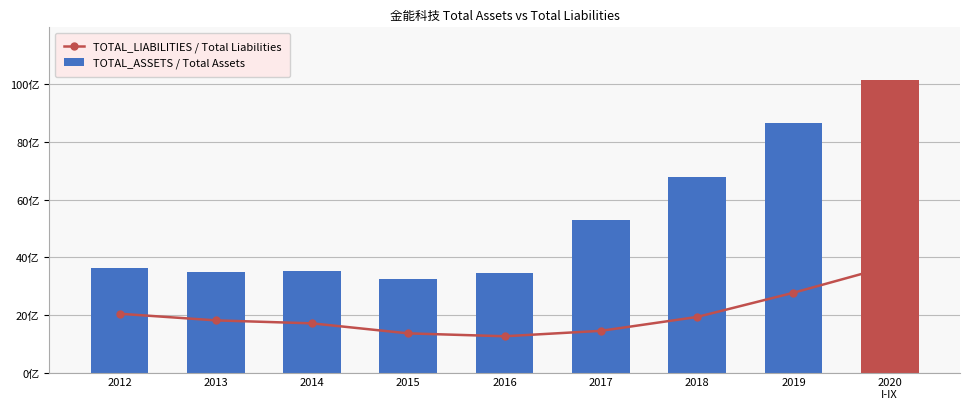

Reading left to right, extract all data points from this chart.

TOTAL_LIABILITIES / Total Liabilities: 2040866426.6	1810464777.8	1707111117.4	1359085078.7	1259357706.5	1447481817.8	1929492274.7	2769011256.4	3690819204.1
TOTAL_ASSETS / Total Assets: 3613884756.2	3500106360.2	3526115474.5	3249725509.7	3455734274.1	5301665757.7	6795496549.9	8662925044.0	10152929153.9